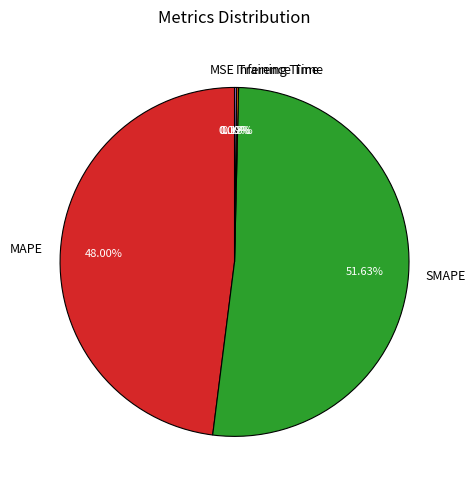

Which slice is the largest?

SMAPE